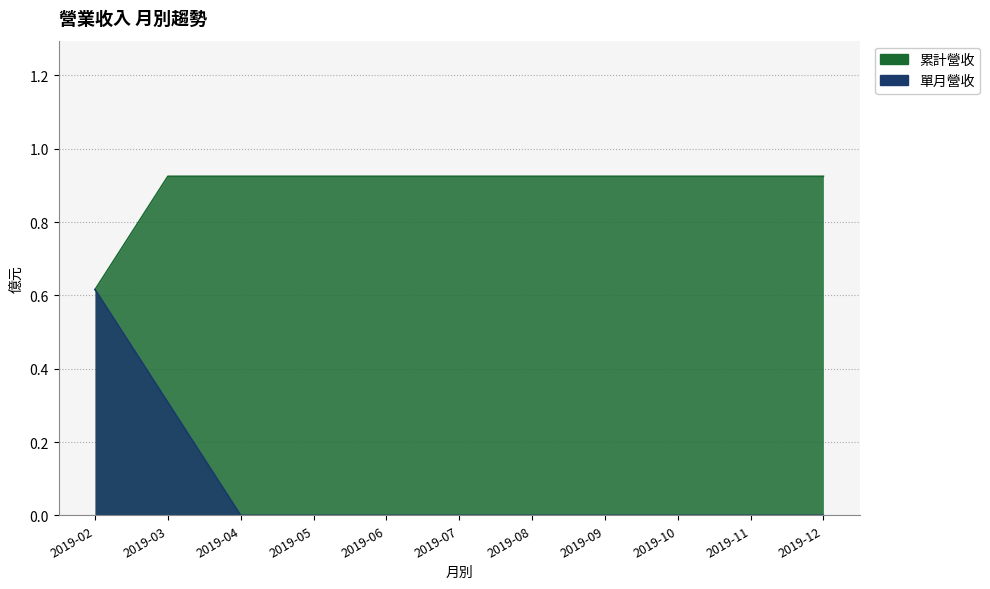

Rank the series at 2019-08 from lowest to highest value.

單月營收, 累計營收